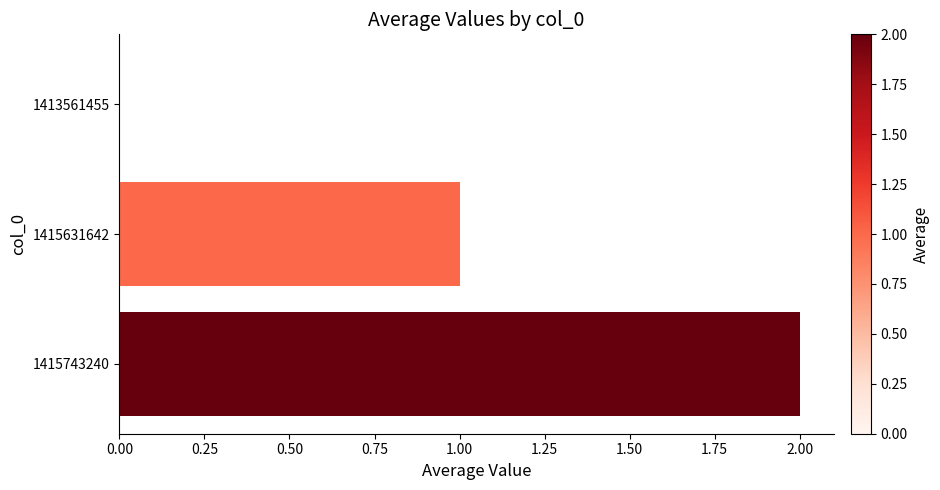

Which category has the highest value across all series?

1415743240